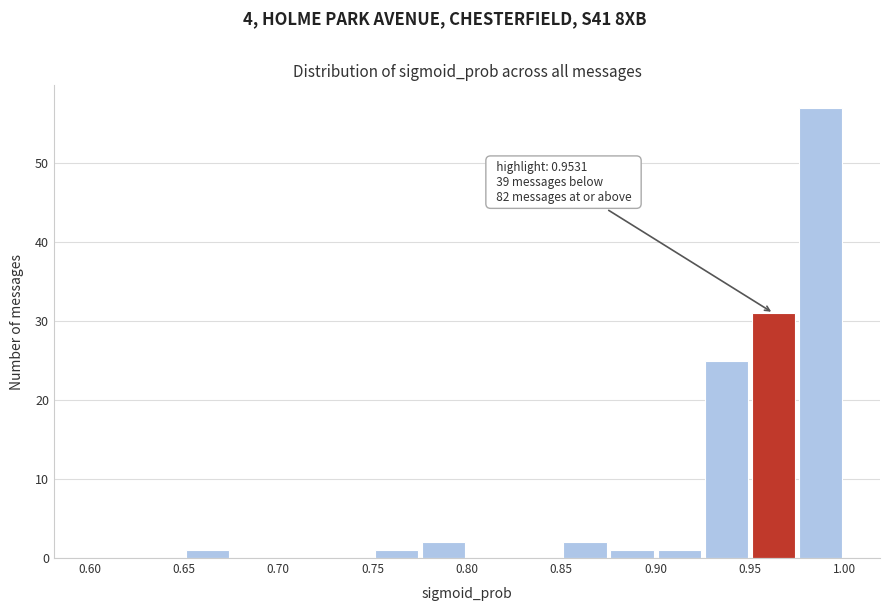

Over which range of the x-axis is the bar tallest?

0.975 to 1.000